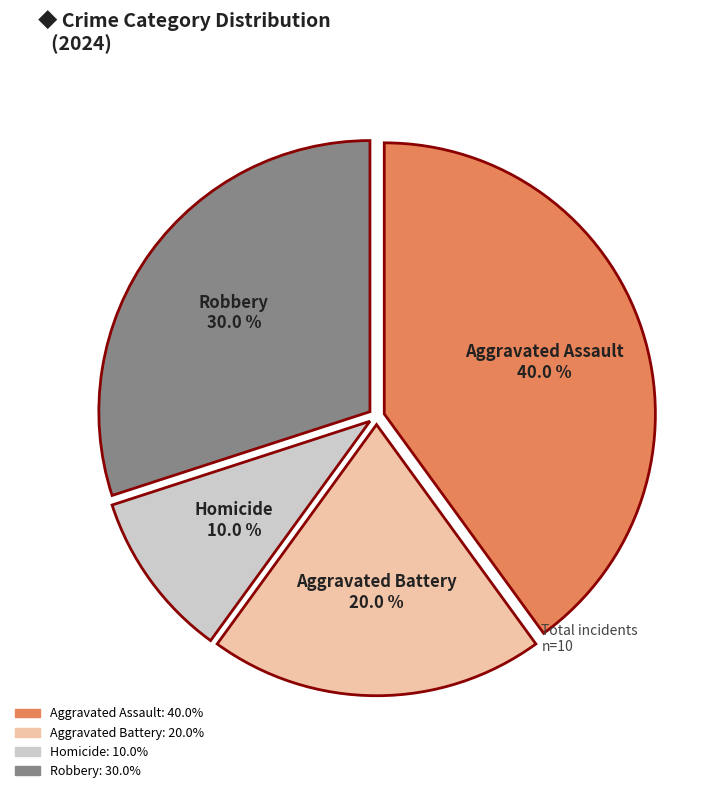

Is there a majority slice in this chart?

No